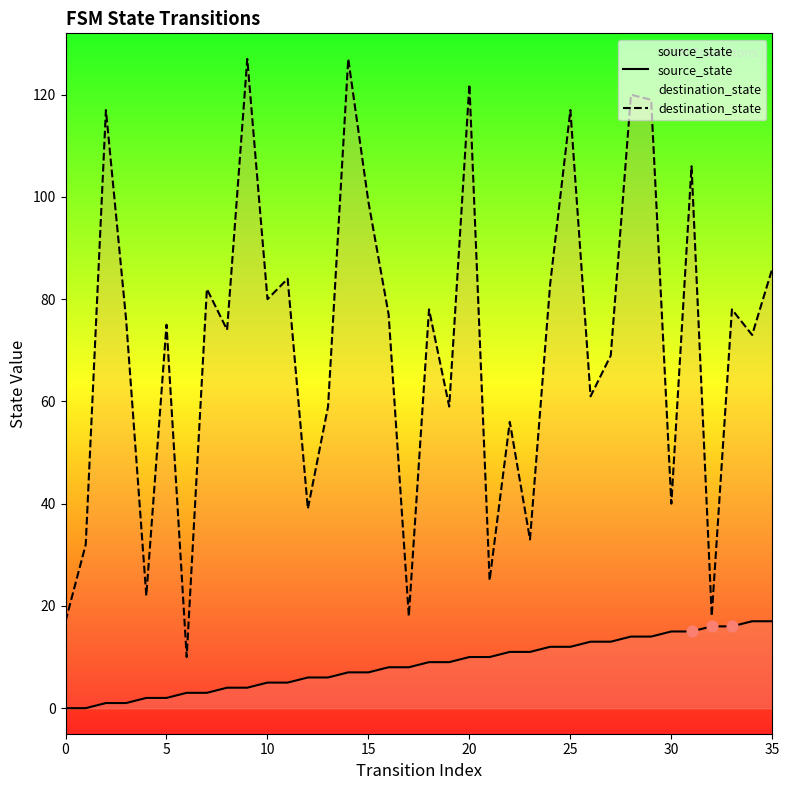

What is the total value across all series at 21?

35